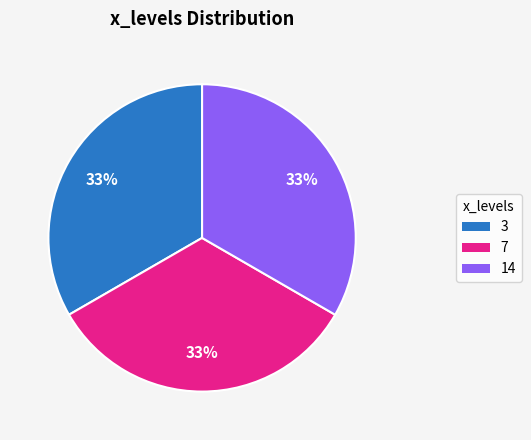

Is there a majority slice in this chart?

No